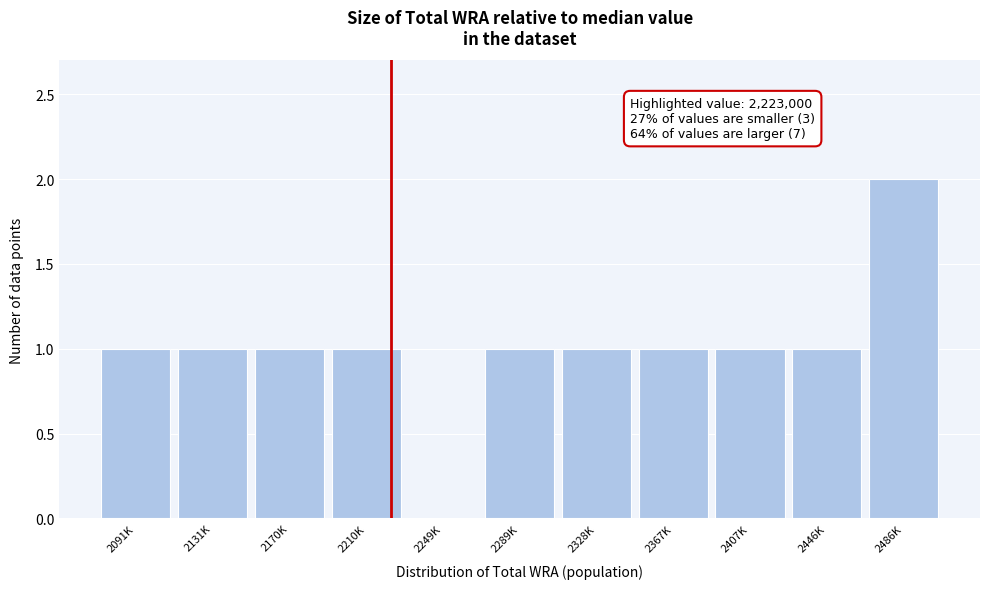

Reading left to right, extract all data points from this chart.

2091K=1	2131K=1	2170K=1	2210K=1	2249K=0	2289K=1	2328K=1	2367K=1	2407K=1	2446K=1	2486K=2